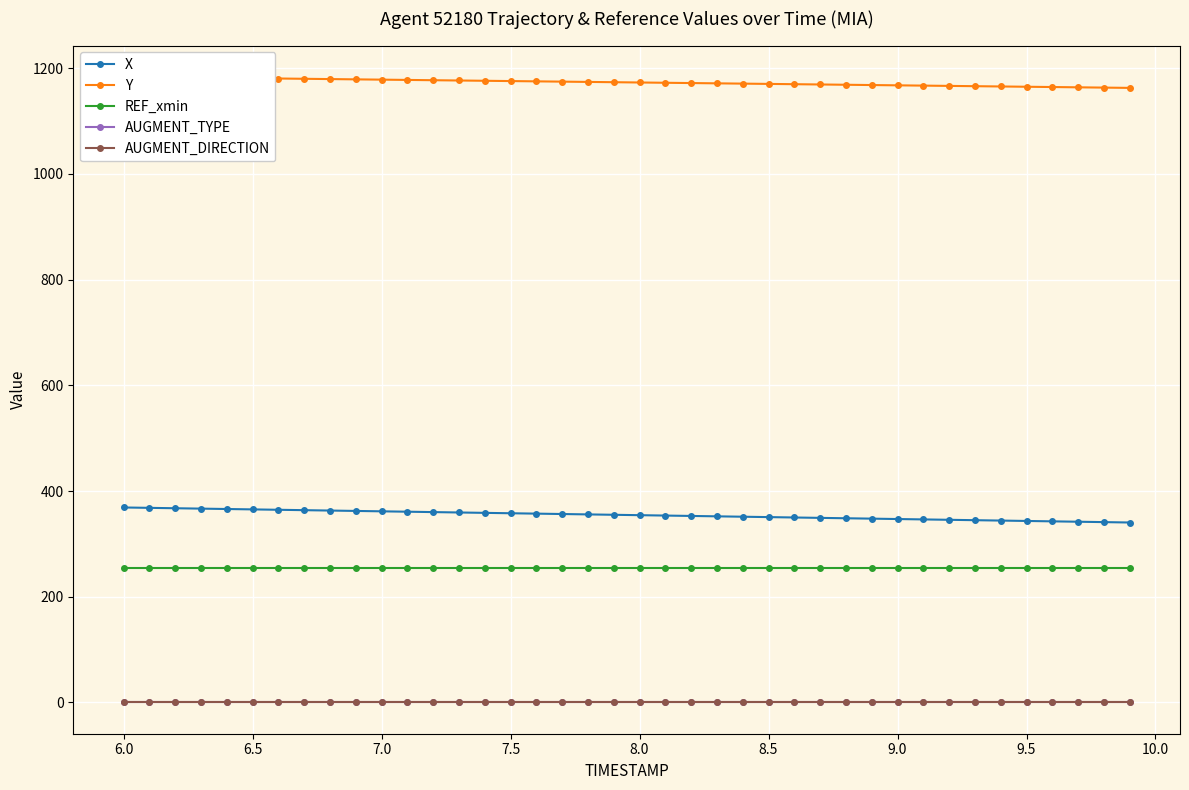

What is the sum of all REF_xmin values?

10188.0